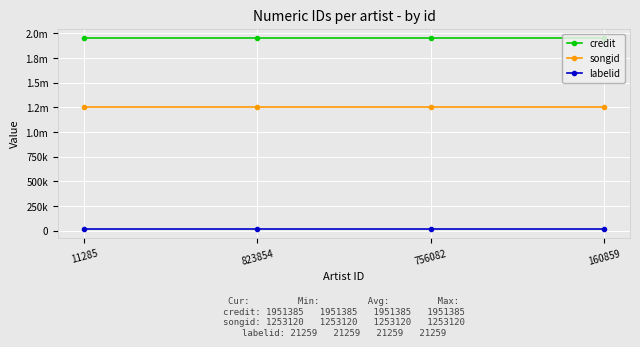

Does the chart display data point markers on the line(s)?

Yes